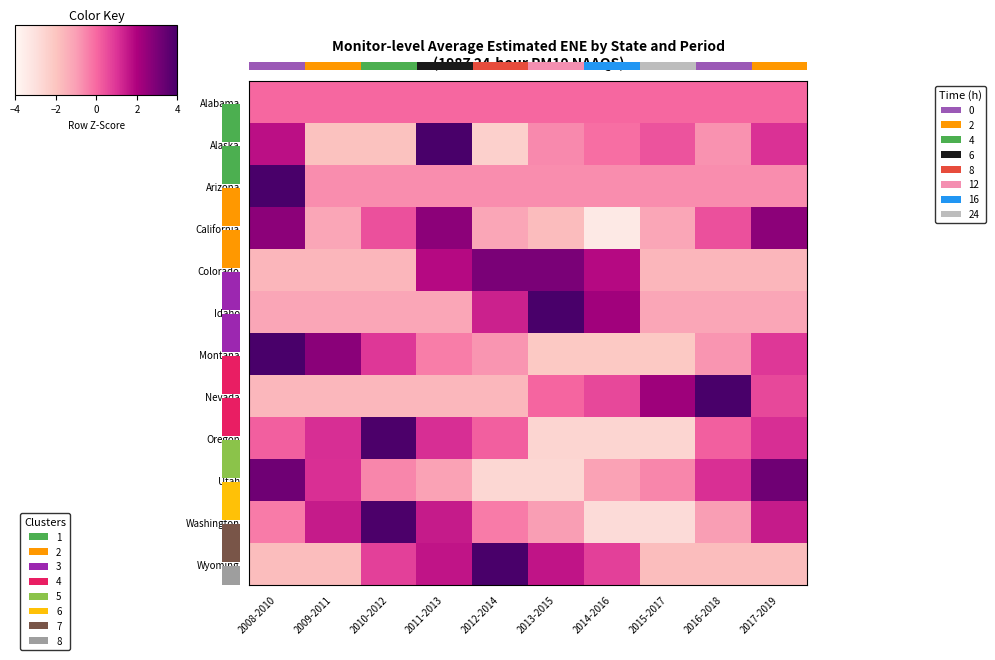

Is the value of Montana at 2017-2019 greater than the value of Wyoming at 2017-2019?

Yes